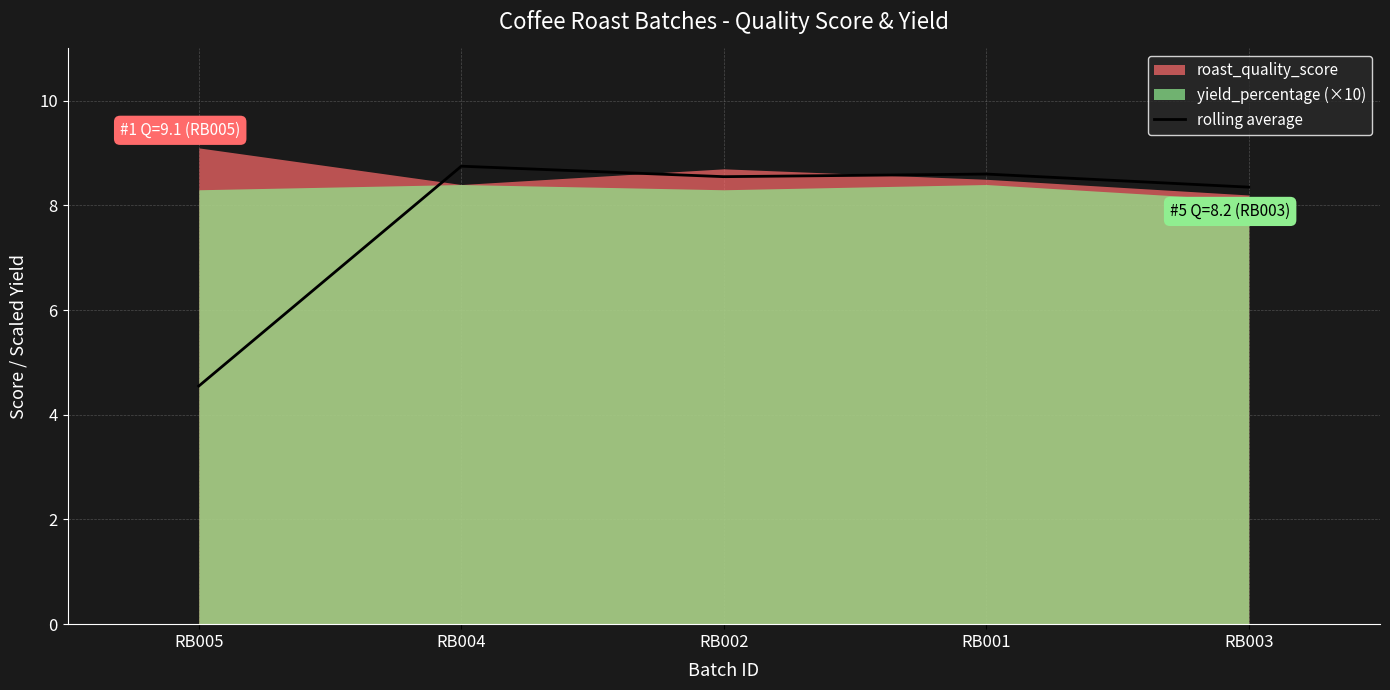

True or false: rolling average has a value of 4.5 at RB005.

True